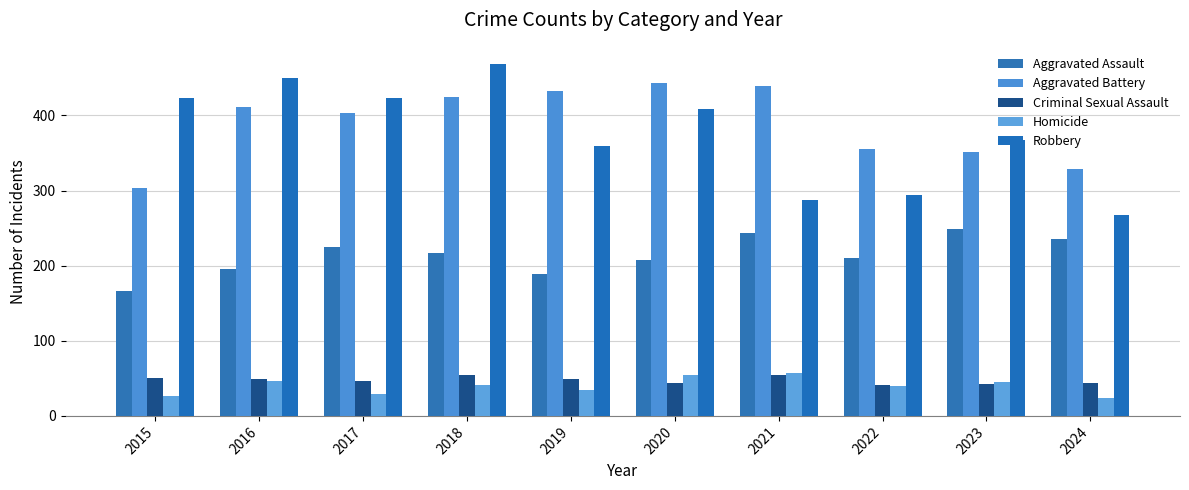

What is the maximum value for Robbery?

468